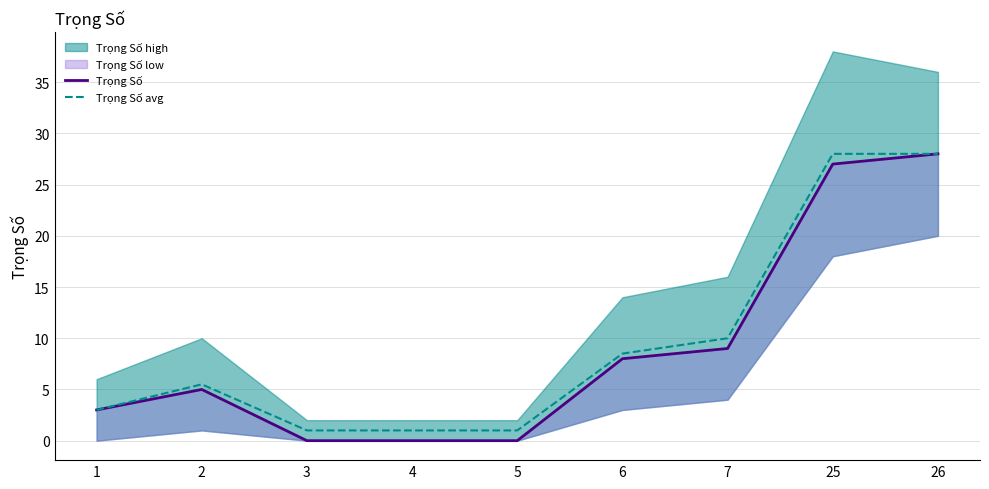

The value of Trọng Số avg at 2 is 8.0. True or false?

False